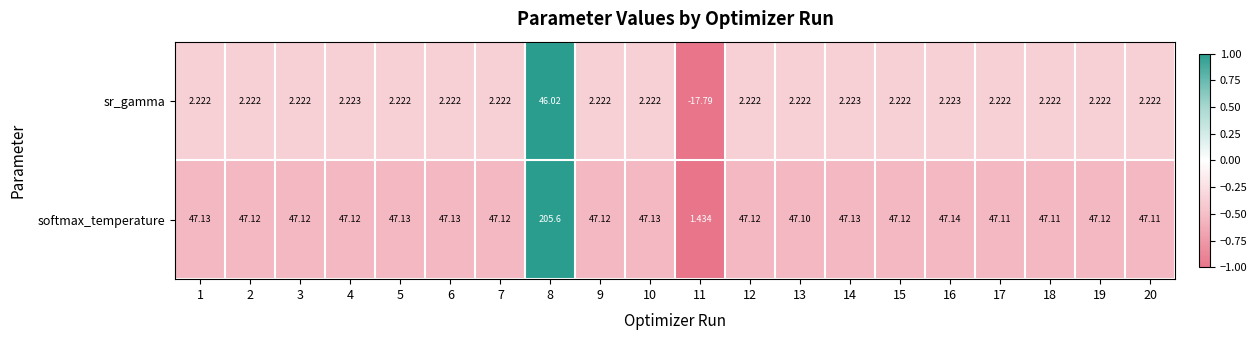

Between 5 and 12, which series saw the biggest shift?

softmax_temperature